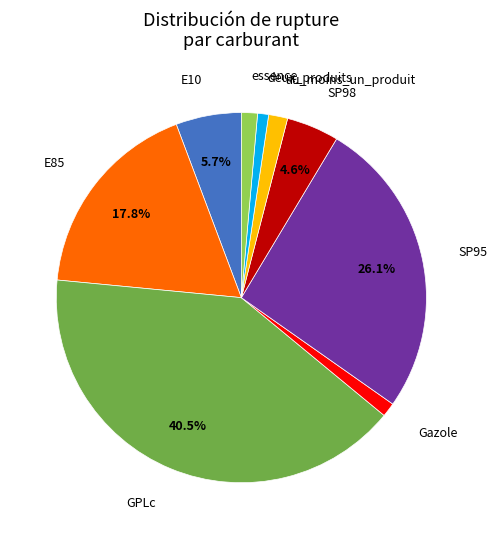

Is there a majority slice in this chart?

No